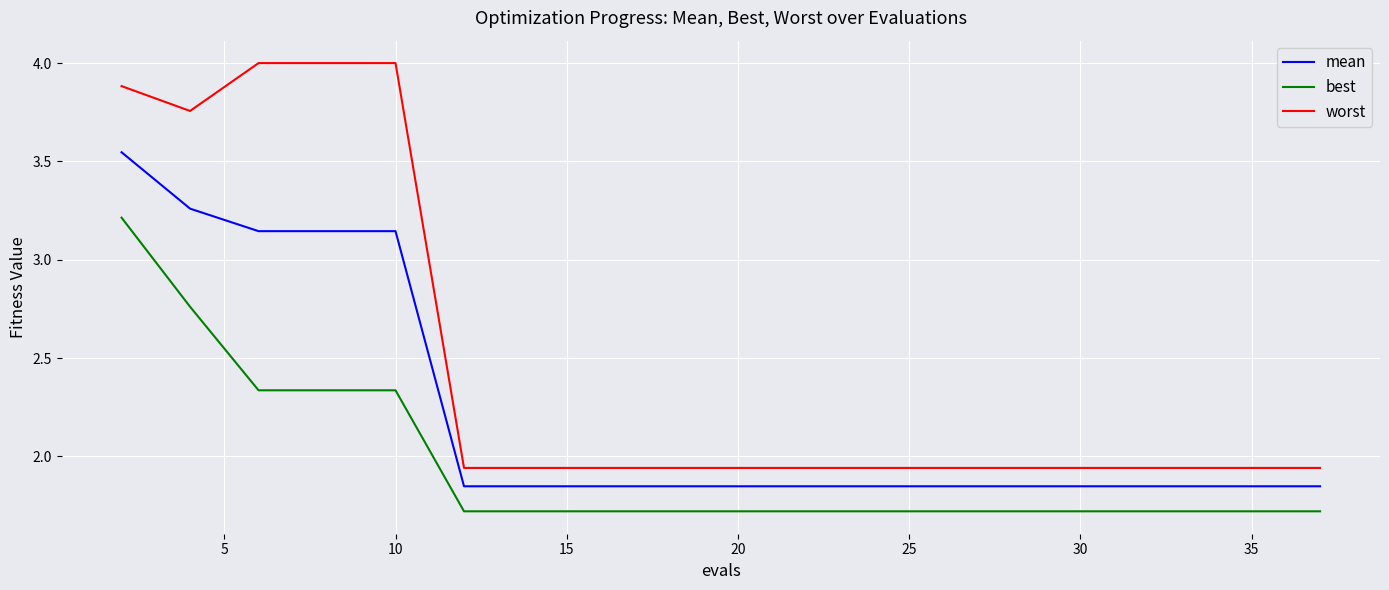

Which series has the largest range (max minus min)?

worst